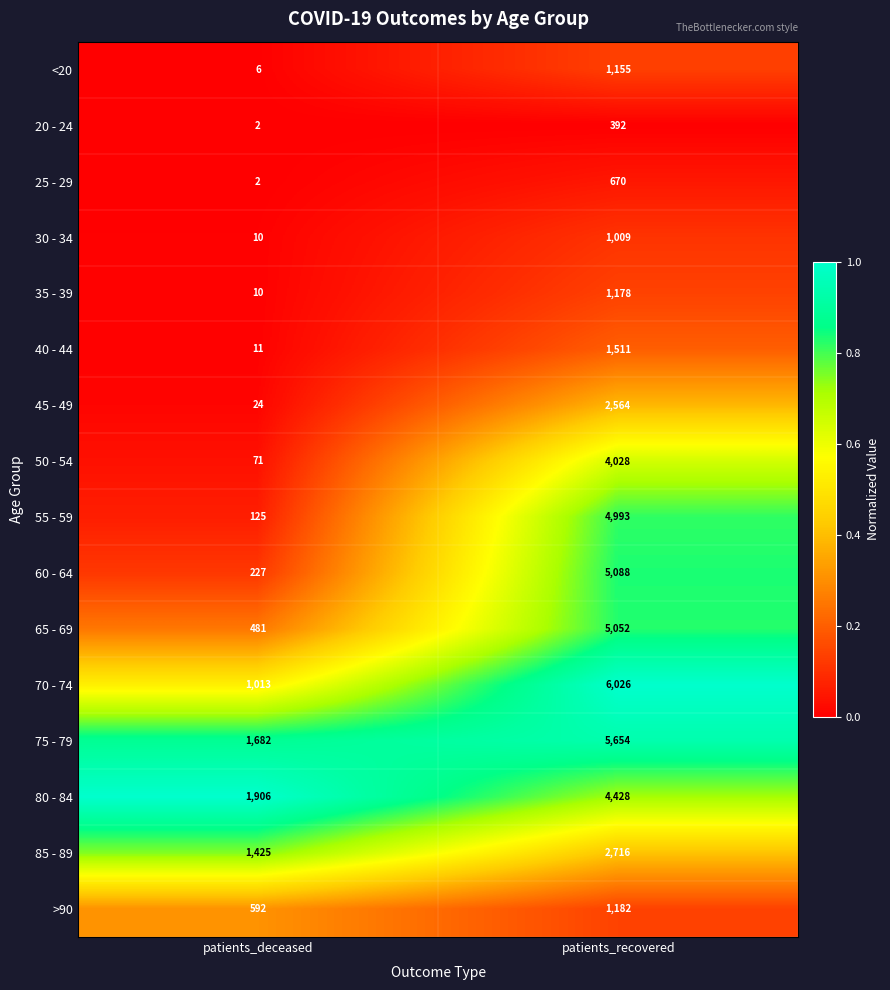

Is it true that >90 equals 1182 at patients_recovered?

True